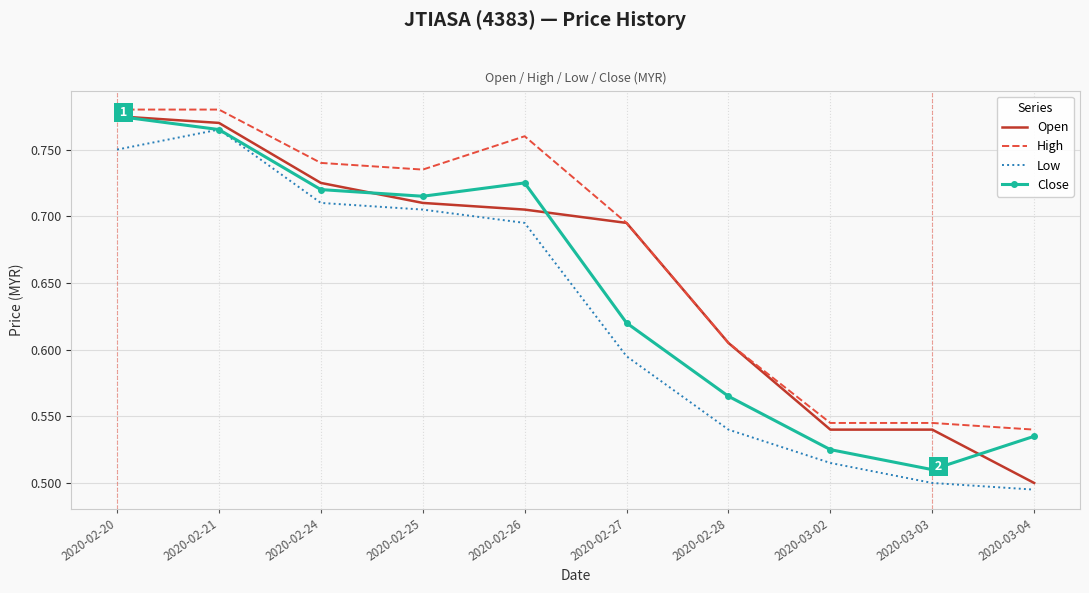

Which series changed the most between 2020-02-21 and 2020-02-24?

Low